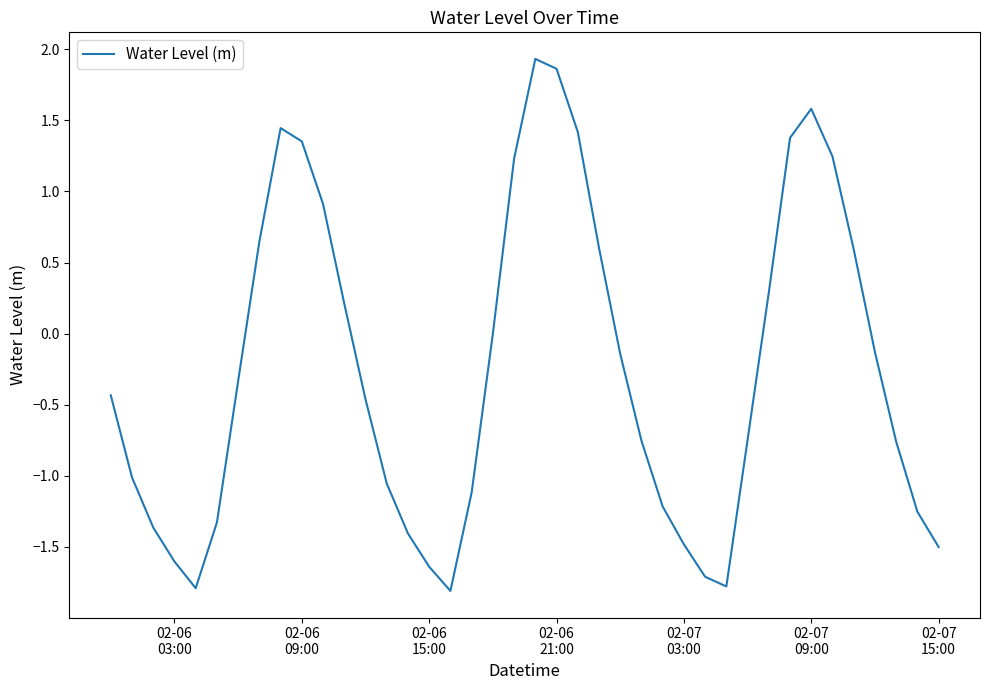

What is the minimum value shown in the chart?

-1.8